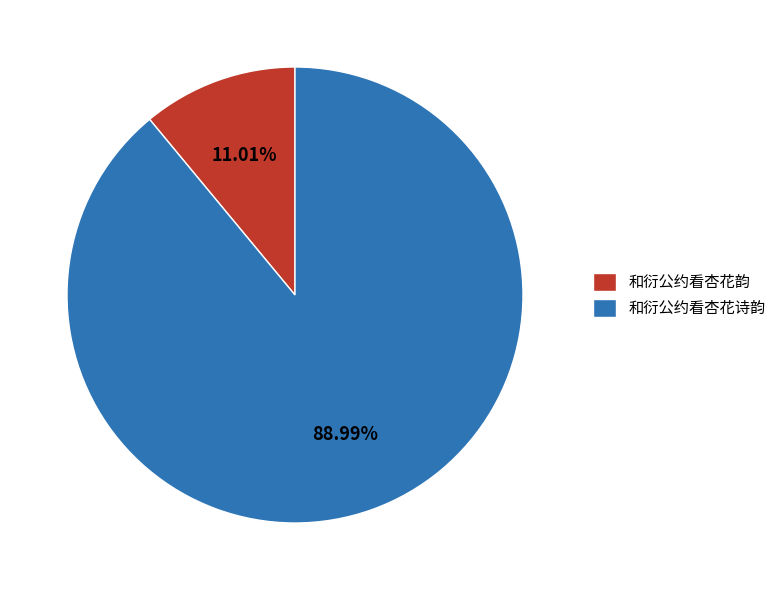

The 和衍公约看杏花诗韵 slice represents 89% of the pie. True or false?

True